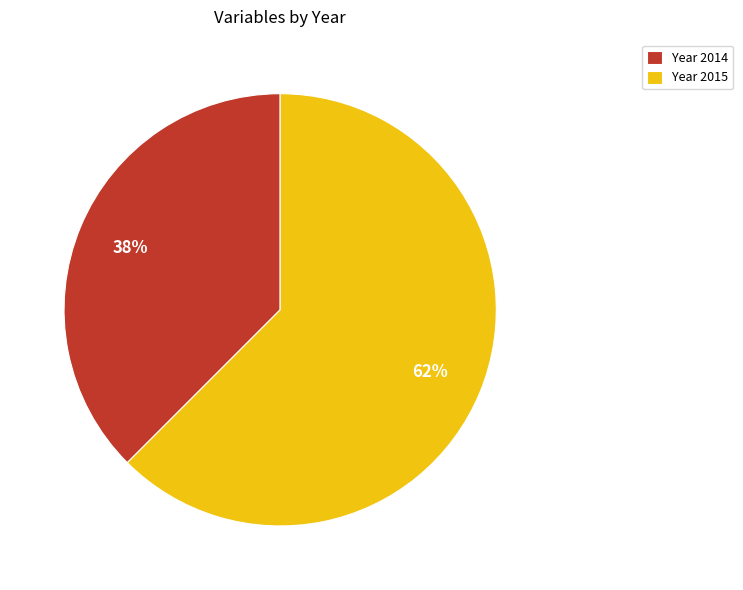

Which slice is the smallest?

Year 2014